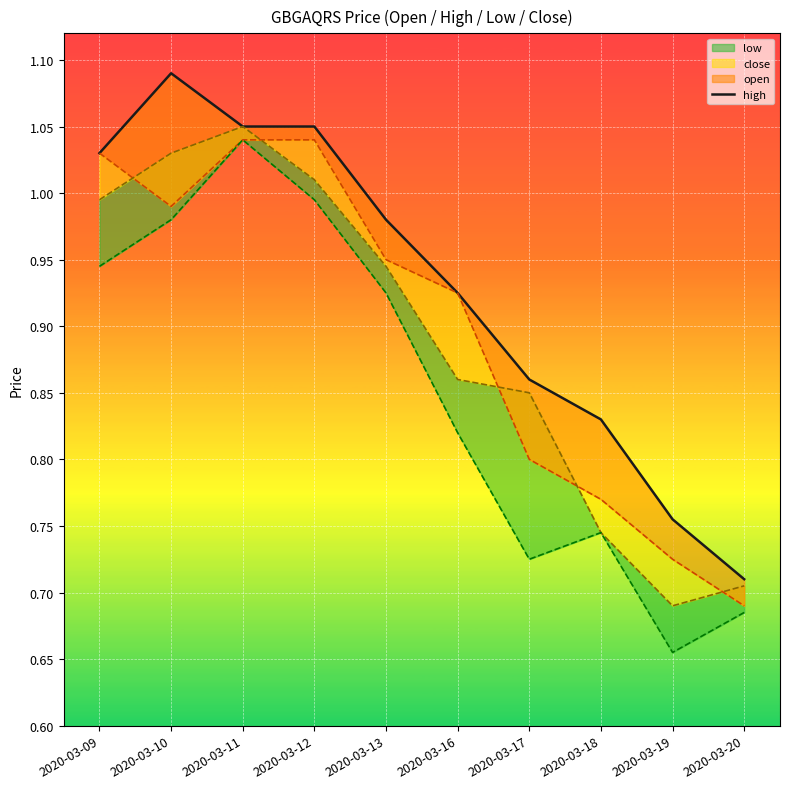

At which category does the data reach its first local peak?

2020-03-10